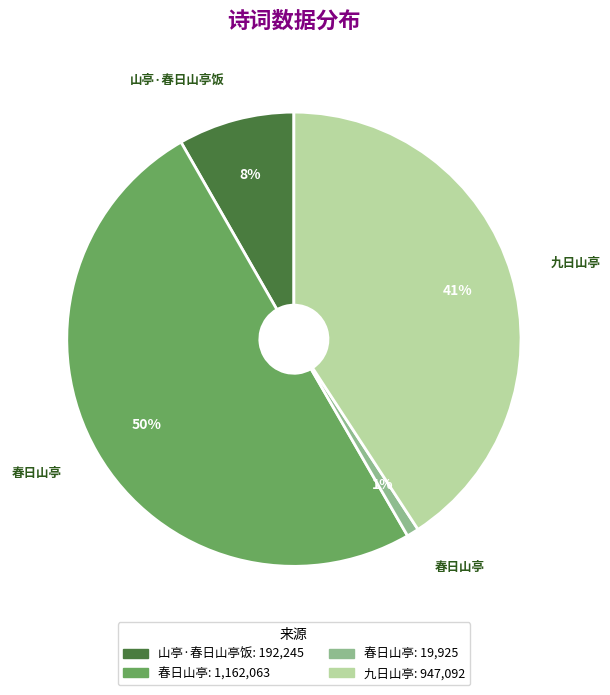

To the nearest percent, what is the average slice percentage?

25%